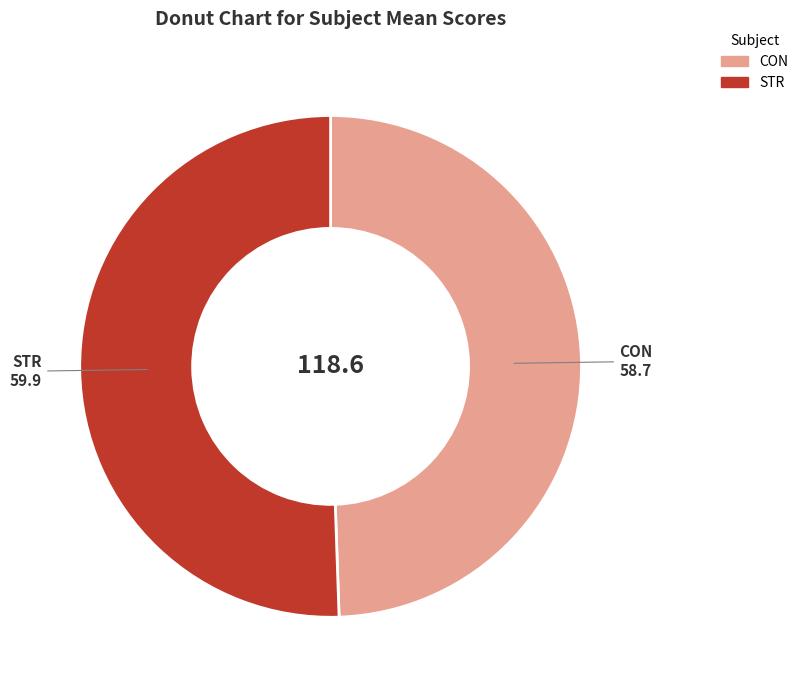

Which category has the biggest portion of the pie?

STR